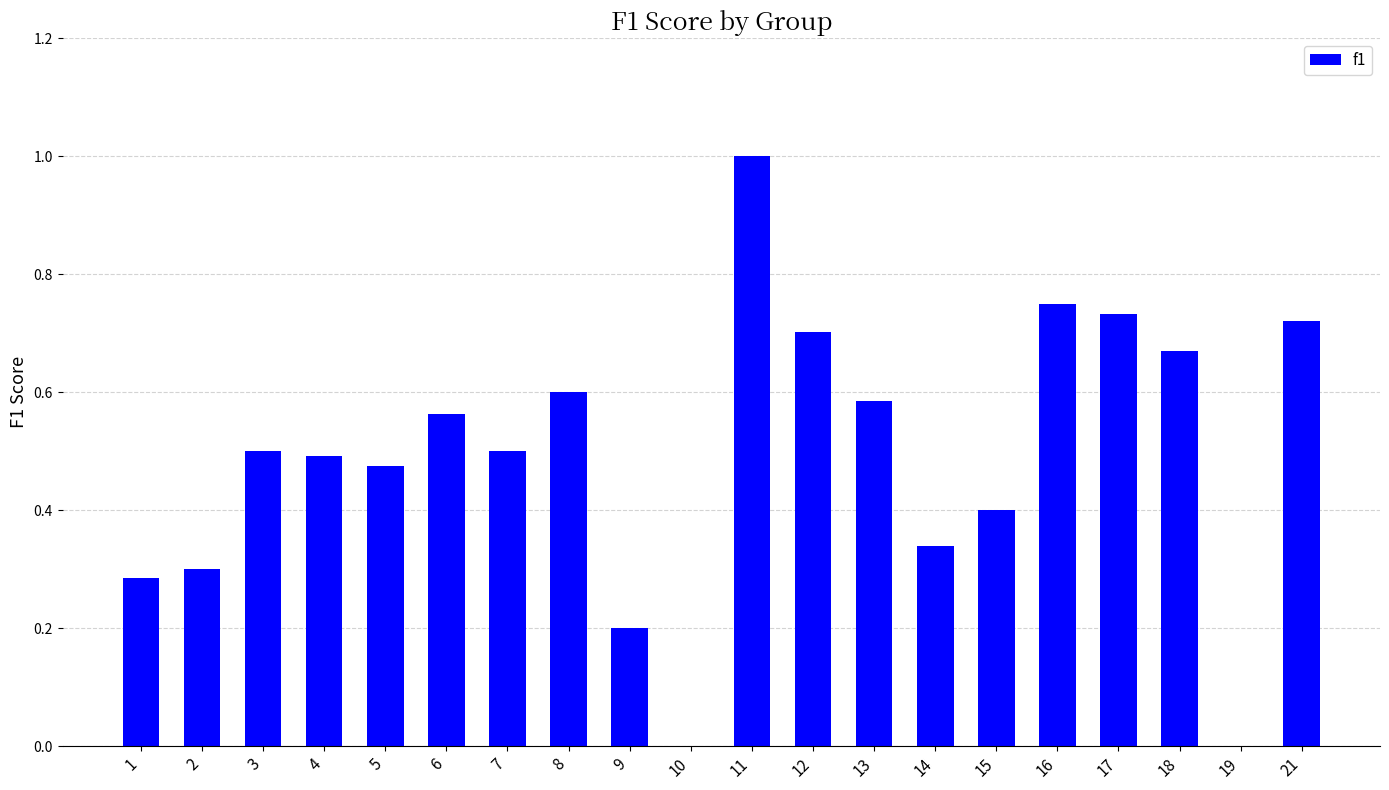

Which category has the highest value across all series?

11